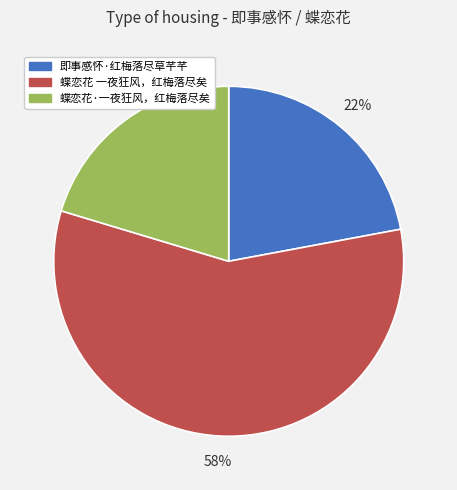

To the nearest percent, what is the combined percentage of 蝶恋花·一夜狂风，红梅落尽矣 and 即事感怀·红梅落尽草芊芊?

42%